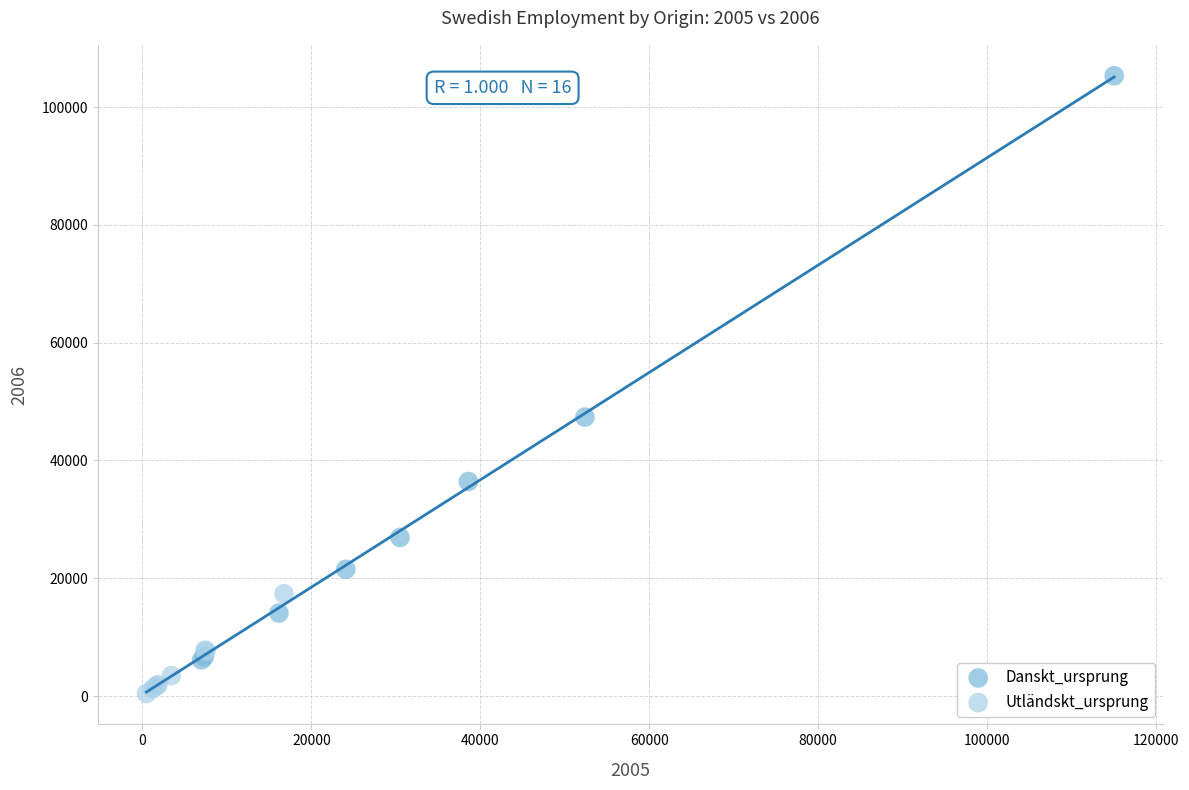

Which series contains the lowest Y value?

Utländskt_ursprung